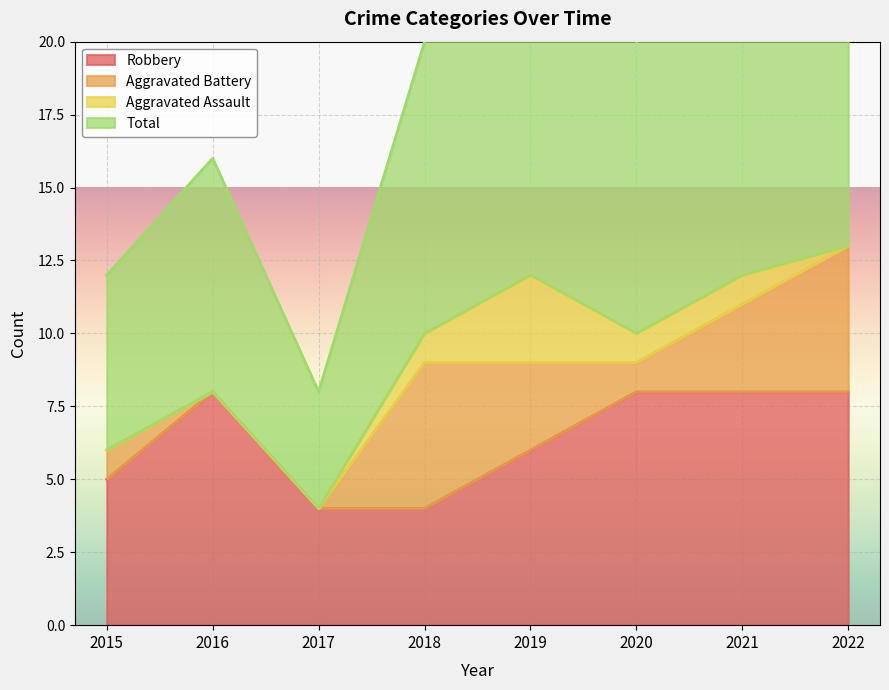

The value of Robbery at 2021 is 8. True or false?

True